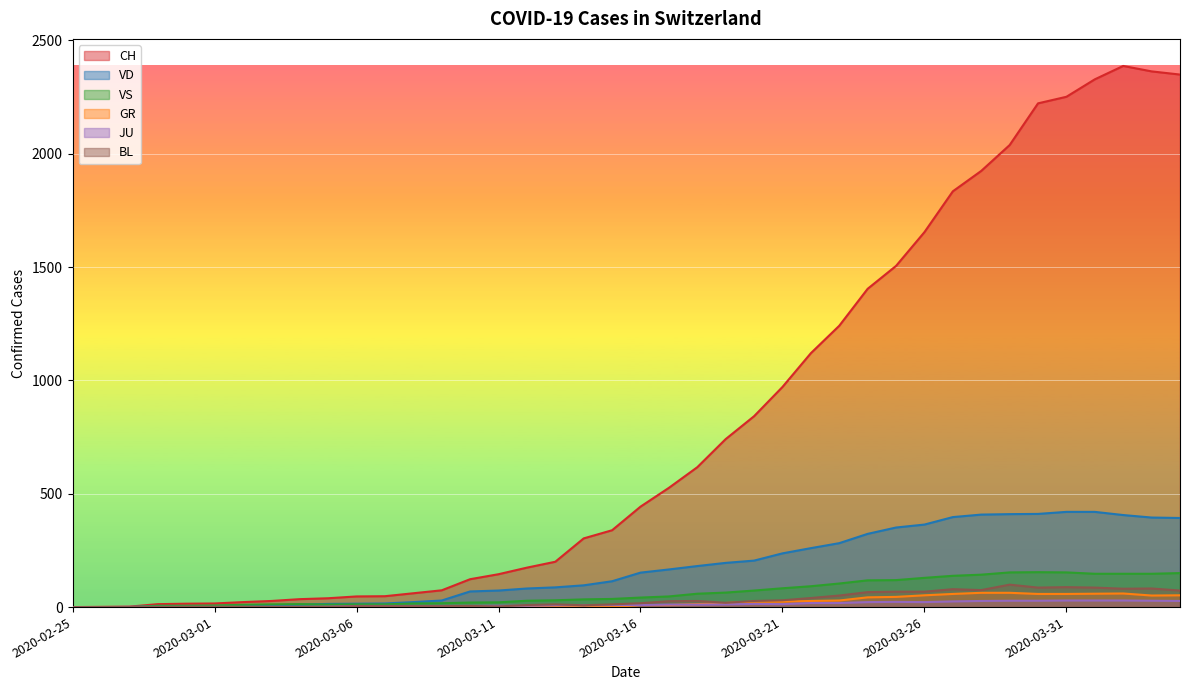

How many lines are shown in the chart?

6